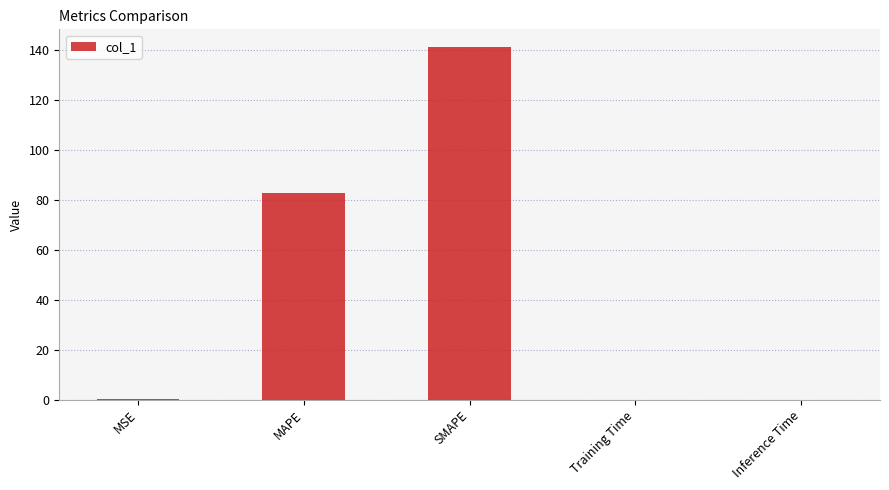

At which category does the chart reach its peak across all series?

SMAPE